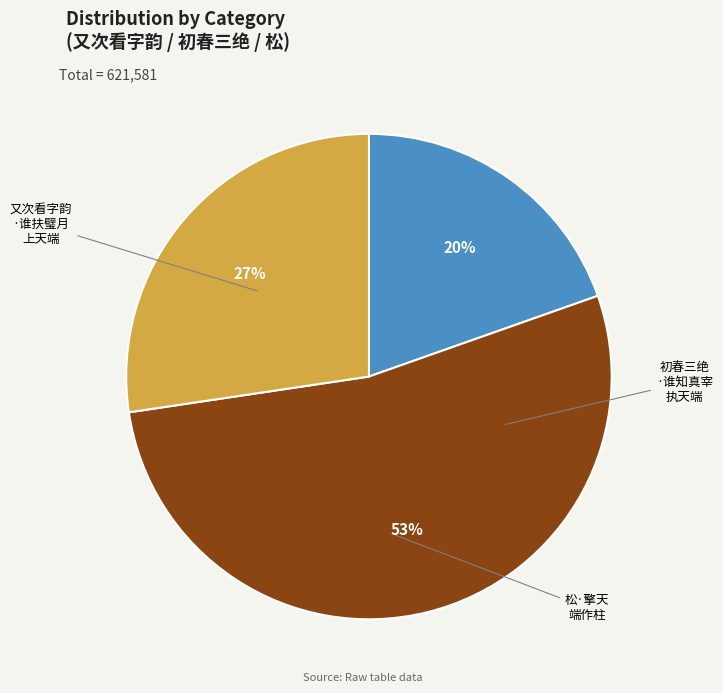

Count the number of slices in the pie.

3